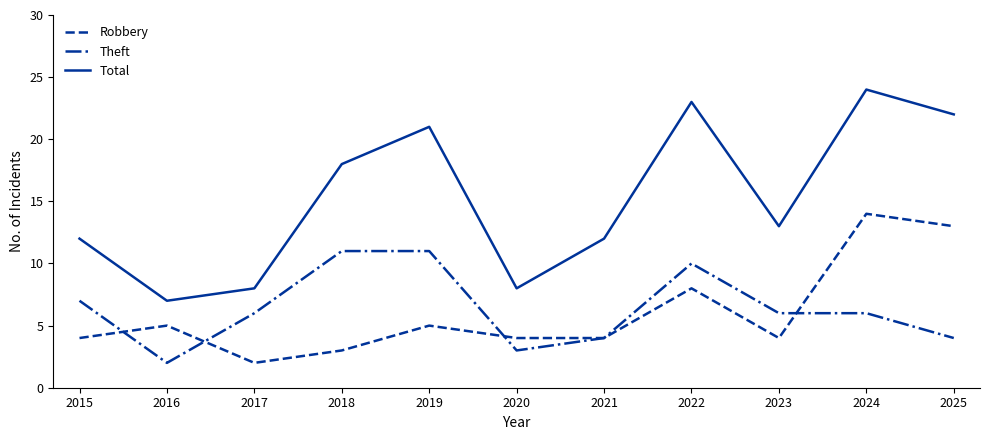

Where is the first local maximum for Total?

2019